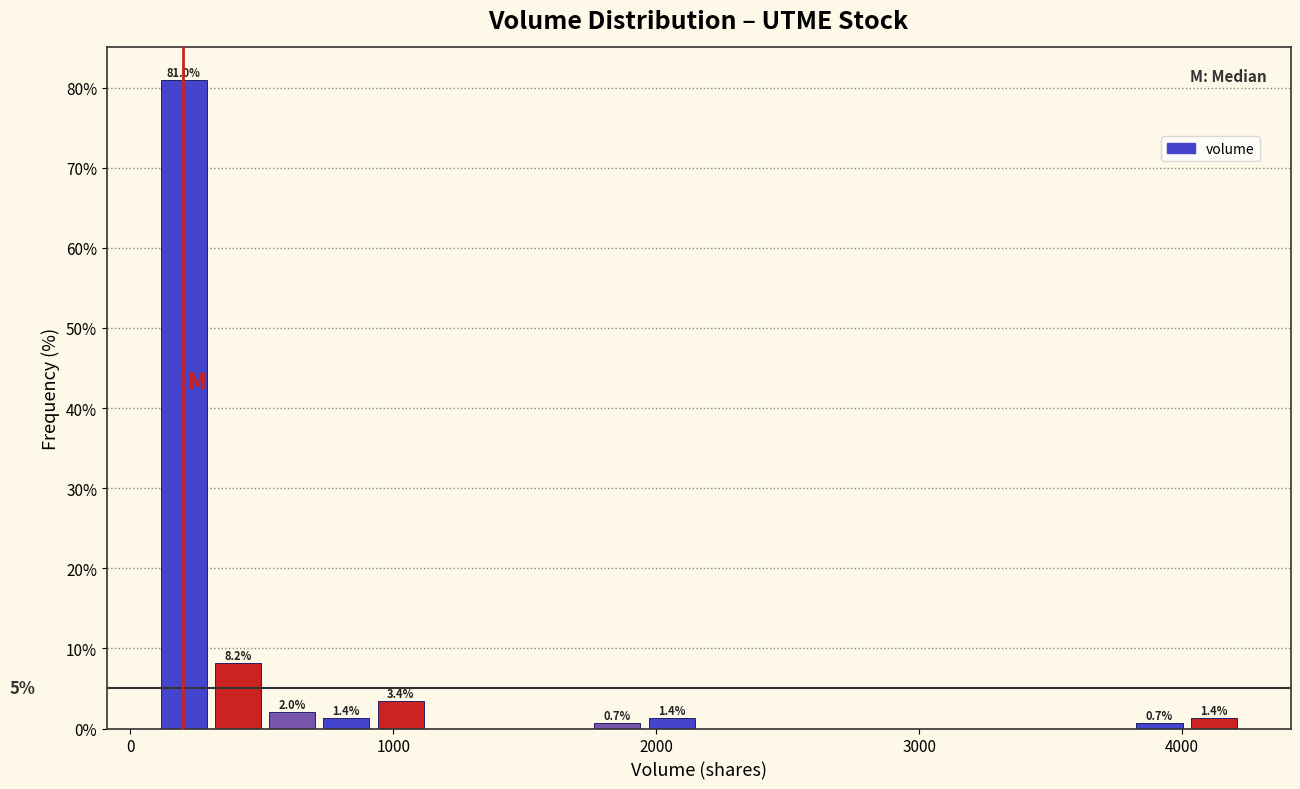

Read against the x-axis, roughly where is the centre of the tallest bar?

200